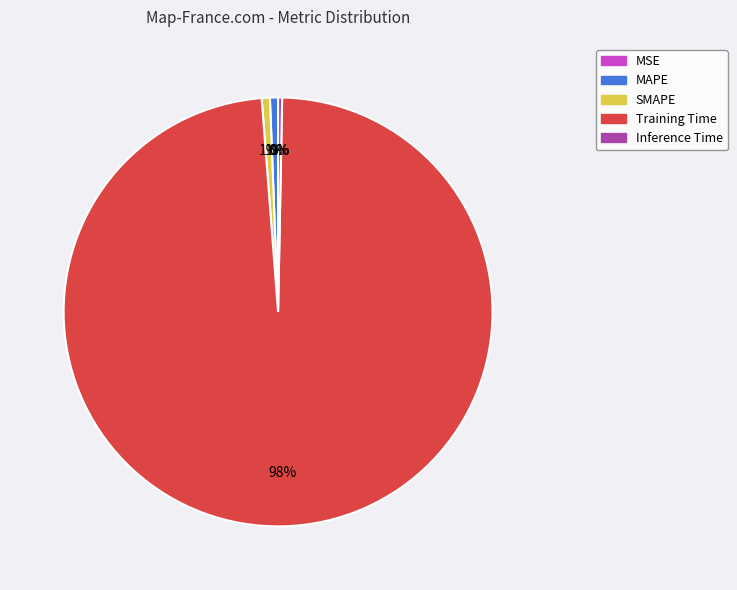

To the nearest percent, what is the difference between the largest and smallest slice percentages?

98%